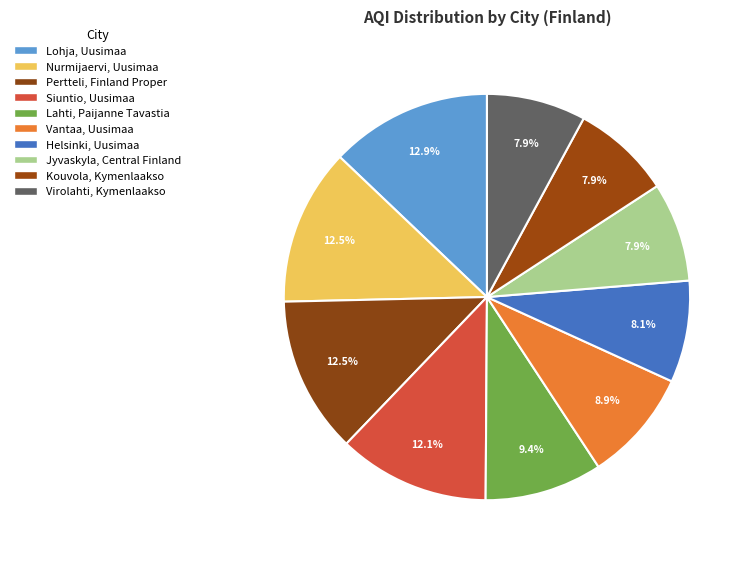

What is the ratio of the value at Lahti, Paijanne Tavastia to the value at Nurmijaervi, Uusimaa?

0.8